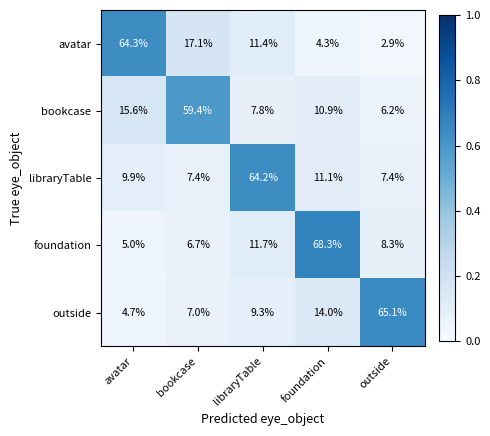

What is the sum of all libraryTable values?

100.0